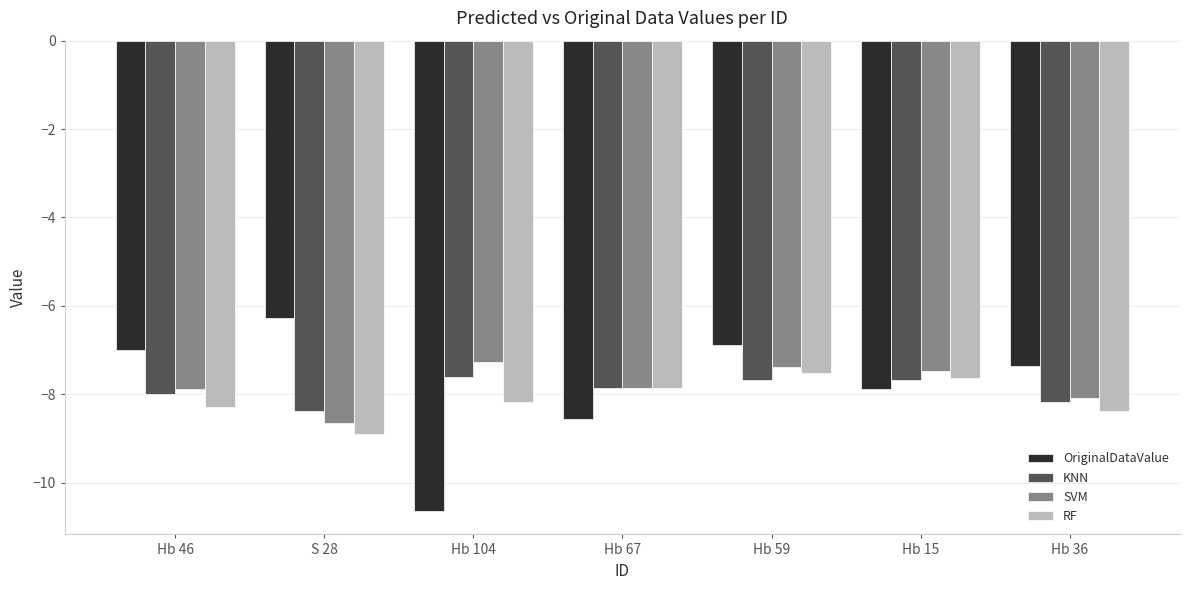

Does the chart contain any negative values?

Yes